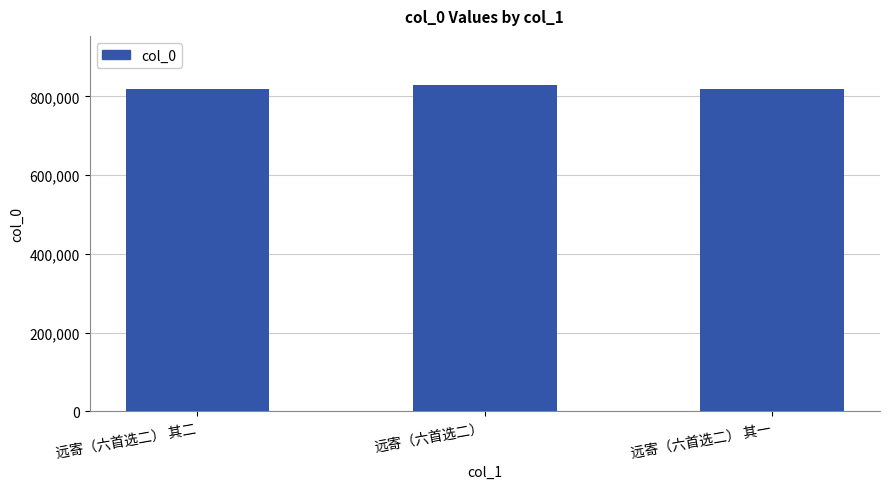

What is the minimum value shown in the chart?

819322